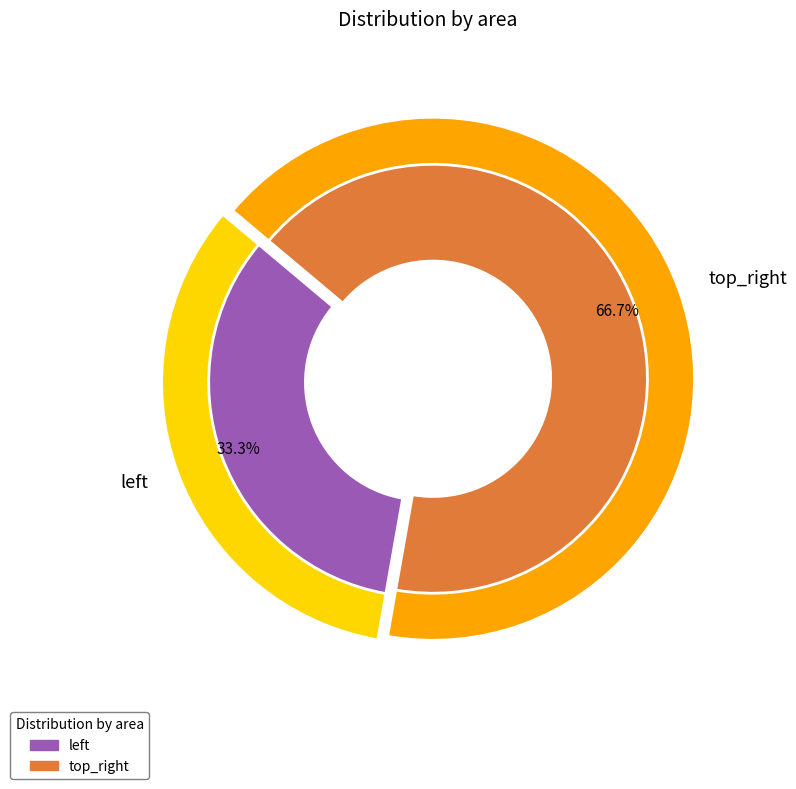

What percentage is NOT represented by top_right?

33.3%